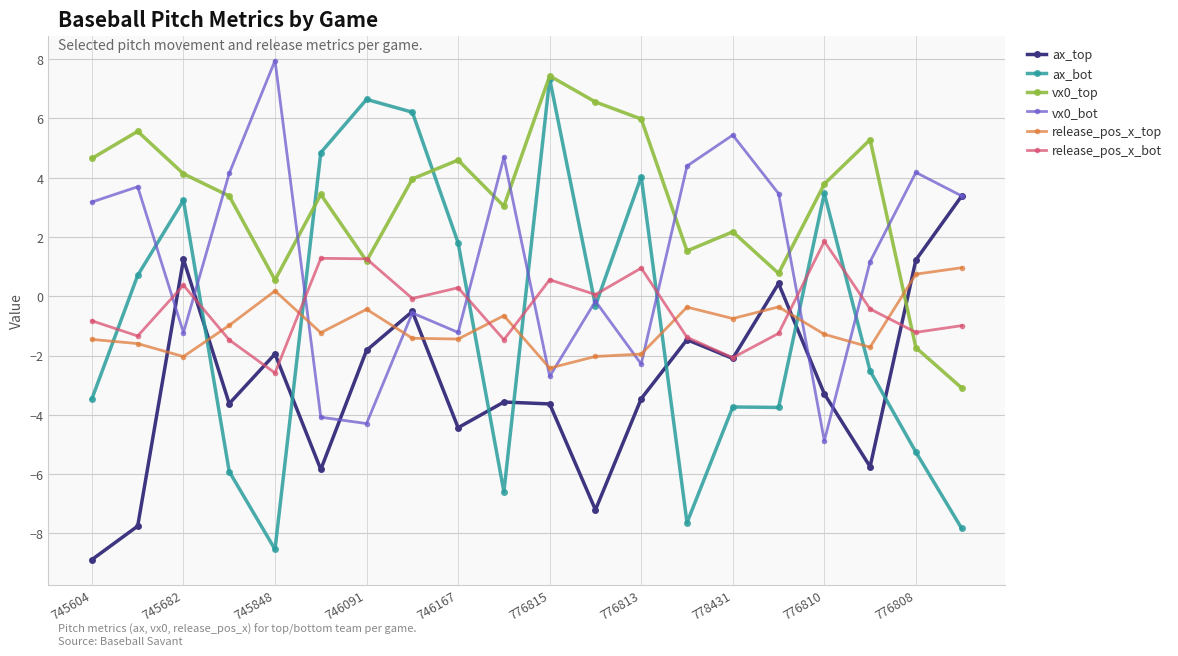

What is the value of the ax_top point at the 2nd from the left?

-7.8